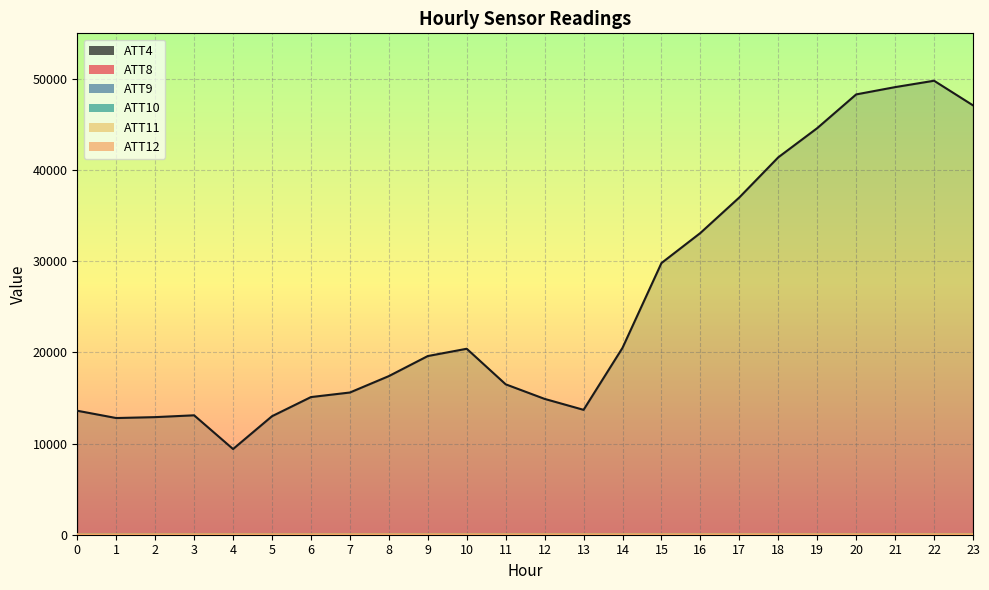

What is the spread (max minus min) of values at 19?

44594.4